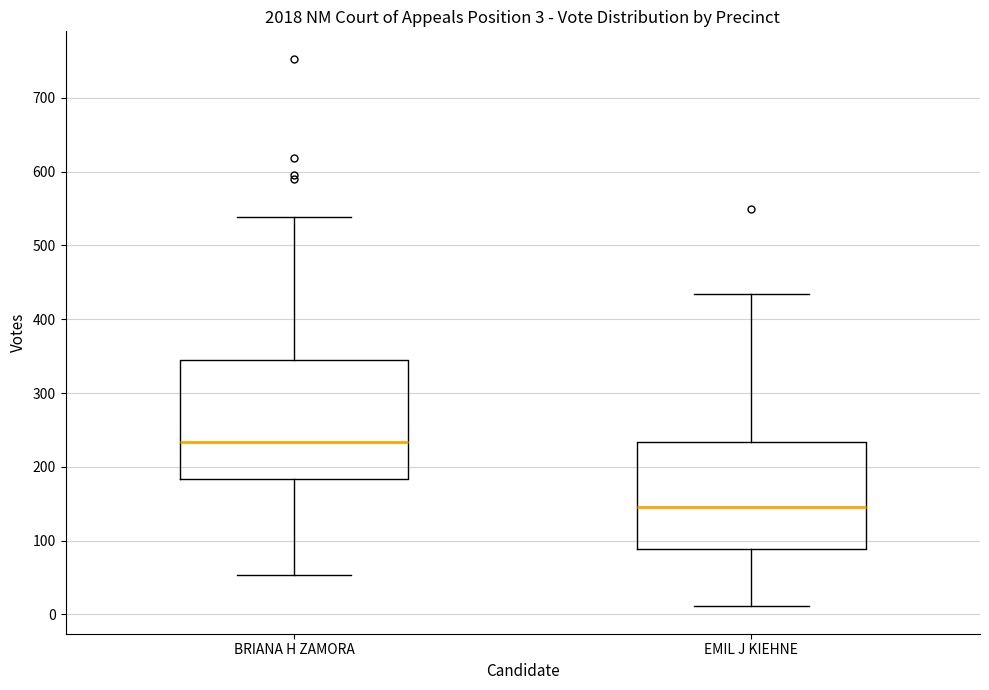

Which box's median line is the lowest?

EMIL J KIEHNE